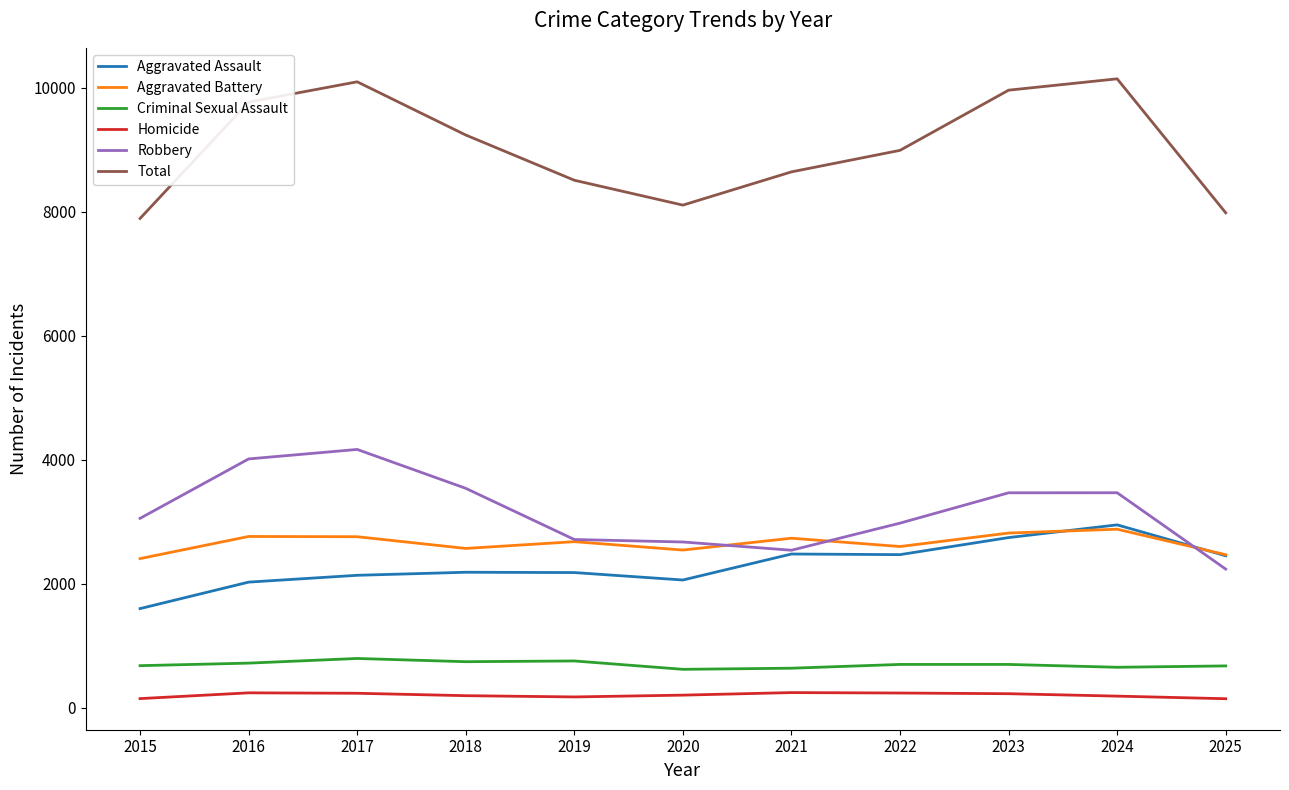

Does the chart have visible grid lines?

No